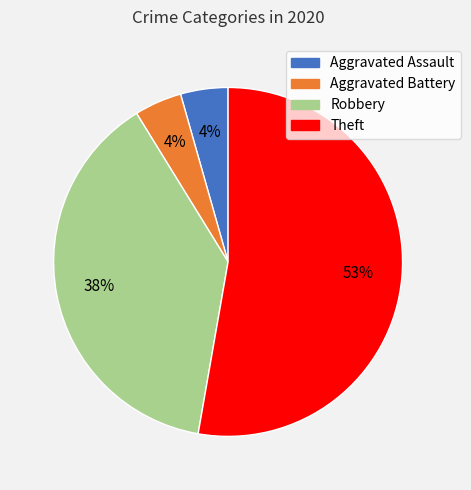

To the nearest percent, what is the average slice percentage?

25%